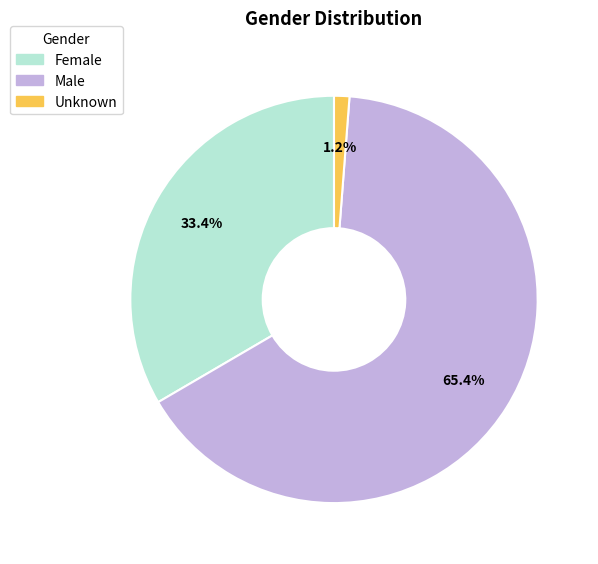

Which category has the smallest portion of the pie?

Unknown